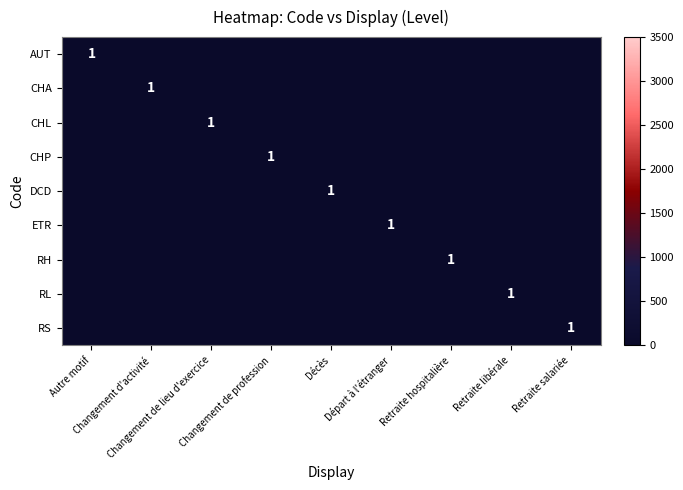

At how many categories does at least one series exceed 0?

9